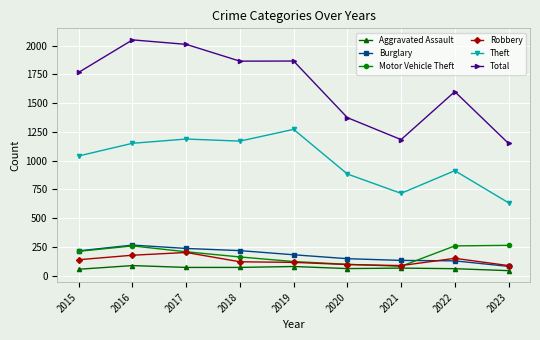

Between 2018 and 2020, which series saw the biggest shift?

Total